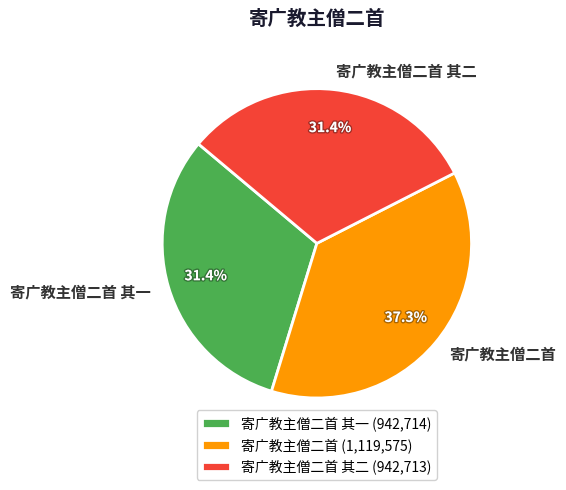

Does 寄广教主僧二首 其二 account for over 50% of the chart?

No